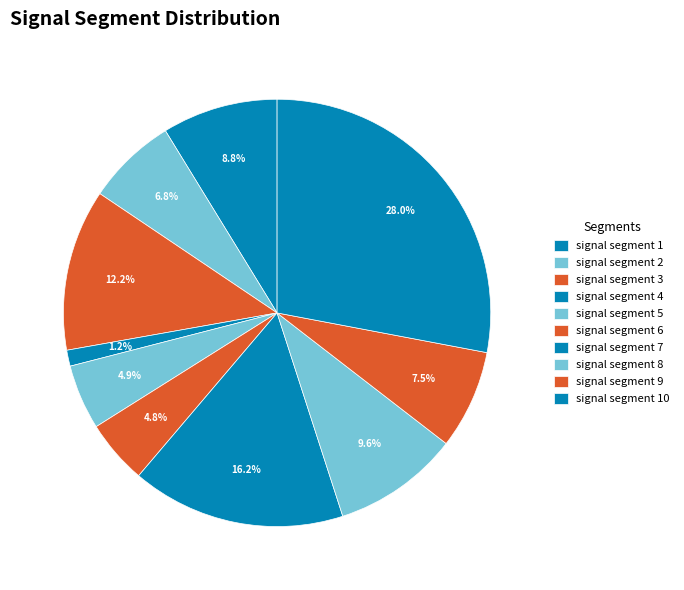

The signal segment 9 slice represents 7% of the pie. True or false?

True